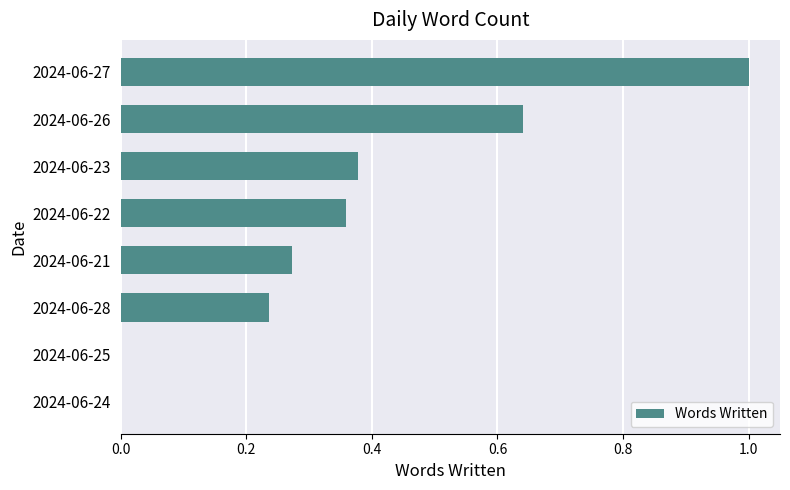

What is the sum of all values?

2.9